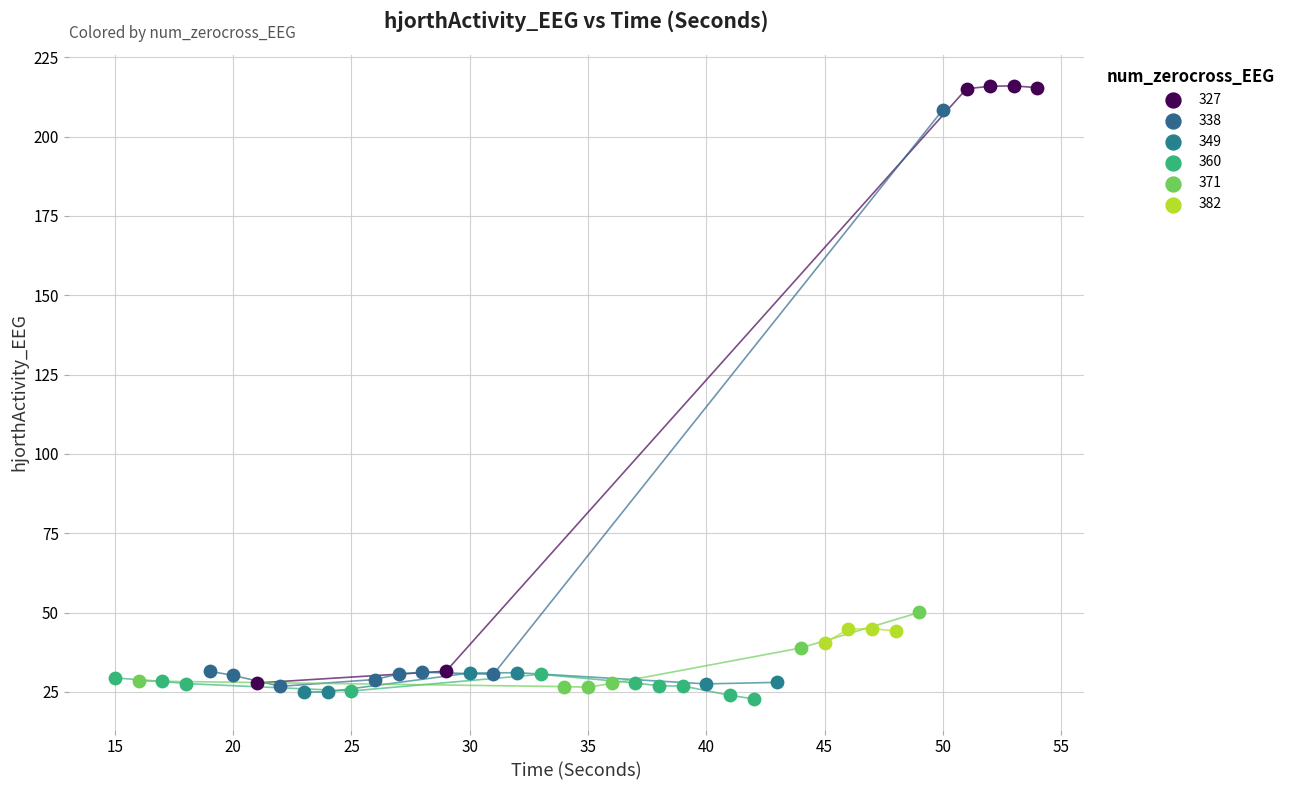

Which series has the largest Y range (max minus min)?

327